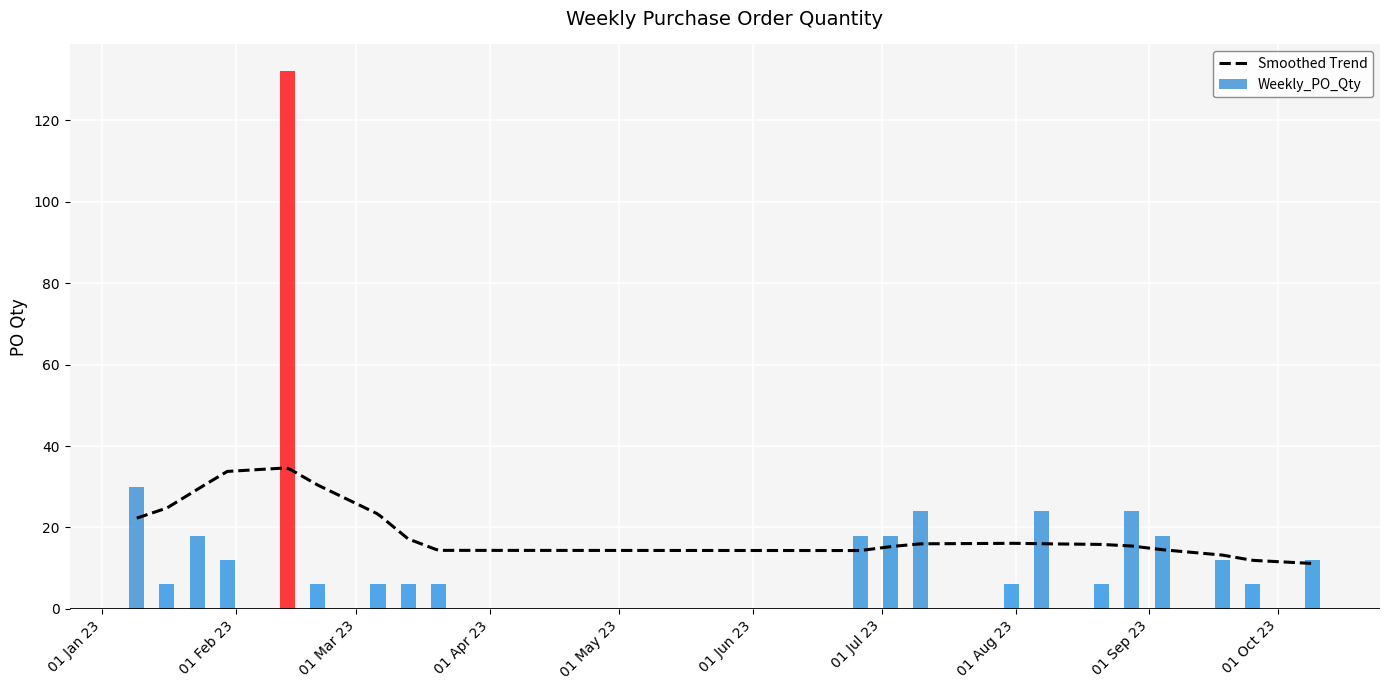

Which has a higher value, 2023-01-16 or 2023-07-10?

2023-07-10